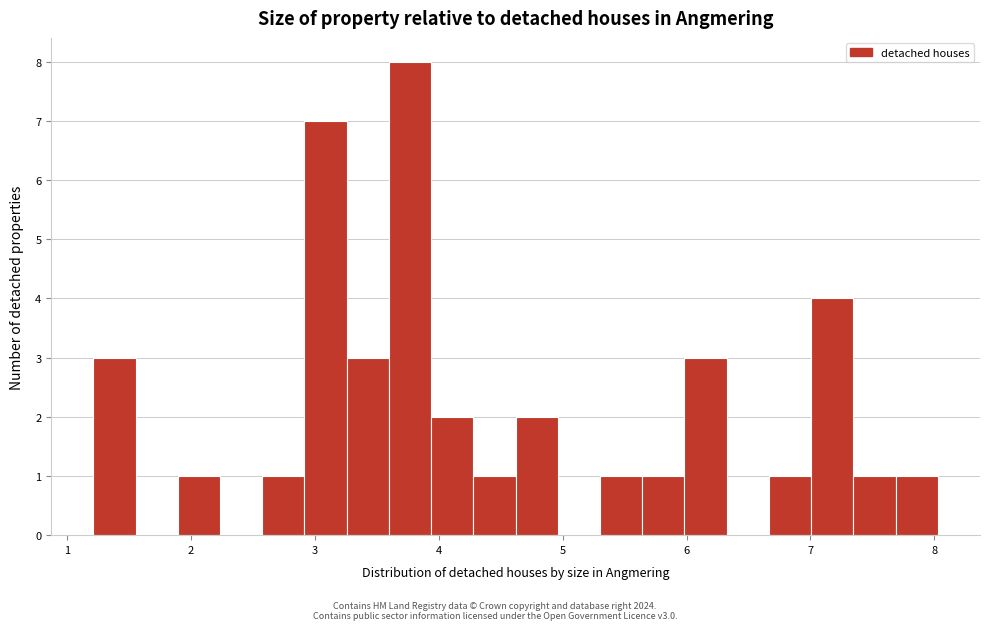

Around what value on the x-axis is the tallest bar? Give the approximate position of its centre, as read against the axis.

3.8